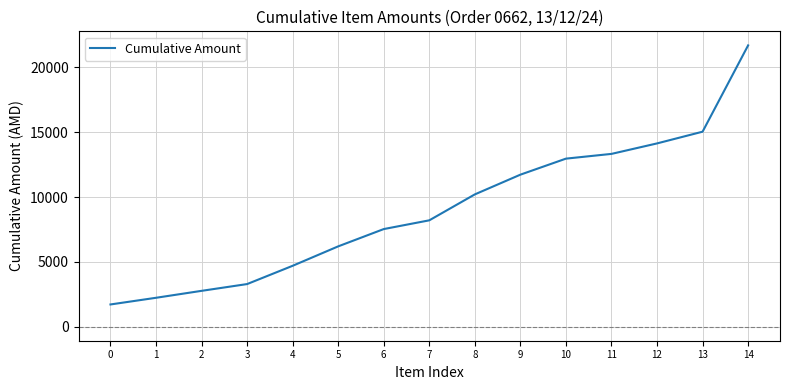

Reading right to left, what are all the values shown in this chart?

14=21693	13=15037	12=14133	11=13325	10=12959	9=11723	8=10202	7=8201	6=7527	5=6193	4=4695	3=3285	2=2762	1=2227	0=1712